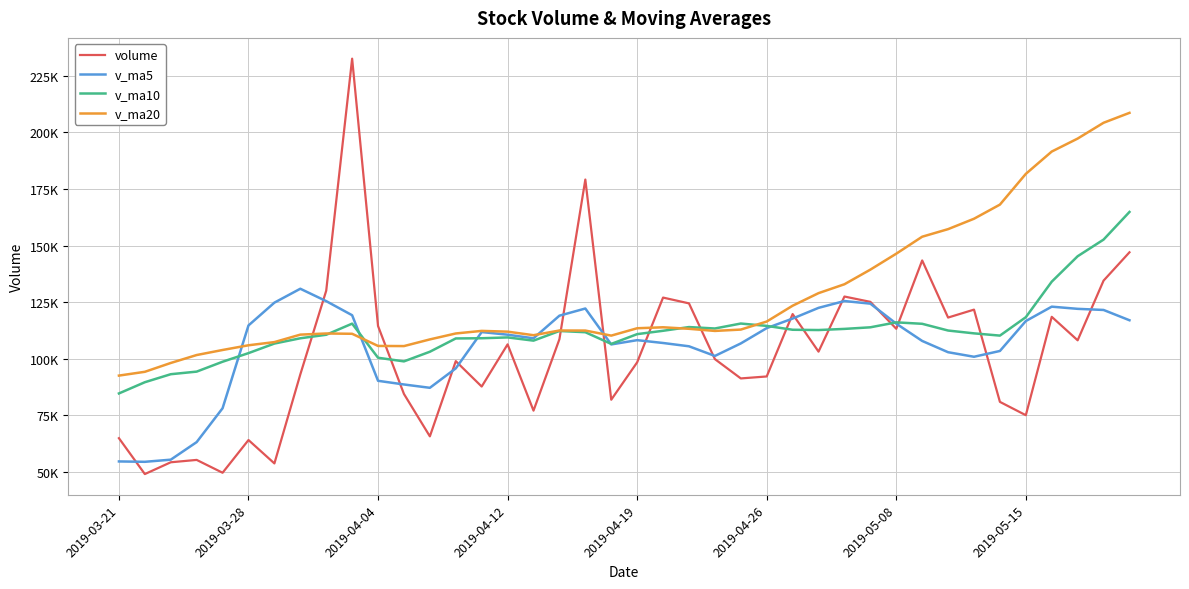

Does the chart display data point markers on the line(s)?

No